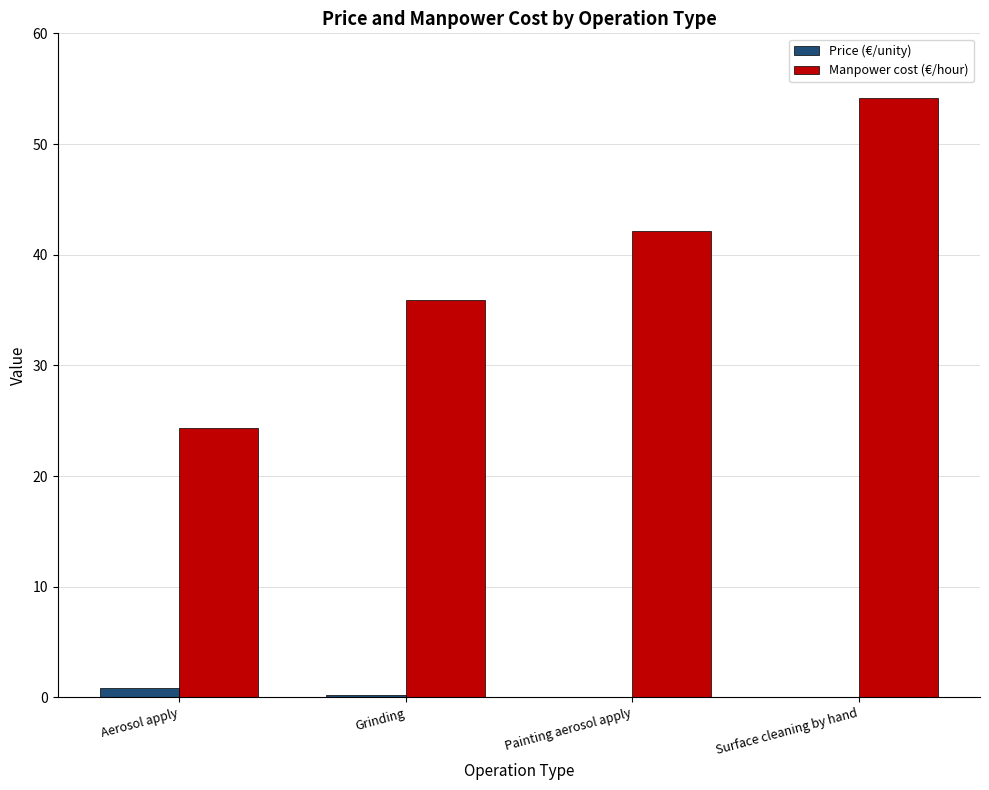

Which series has the largest total across all categories?

Manpower cost (€/hour)